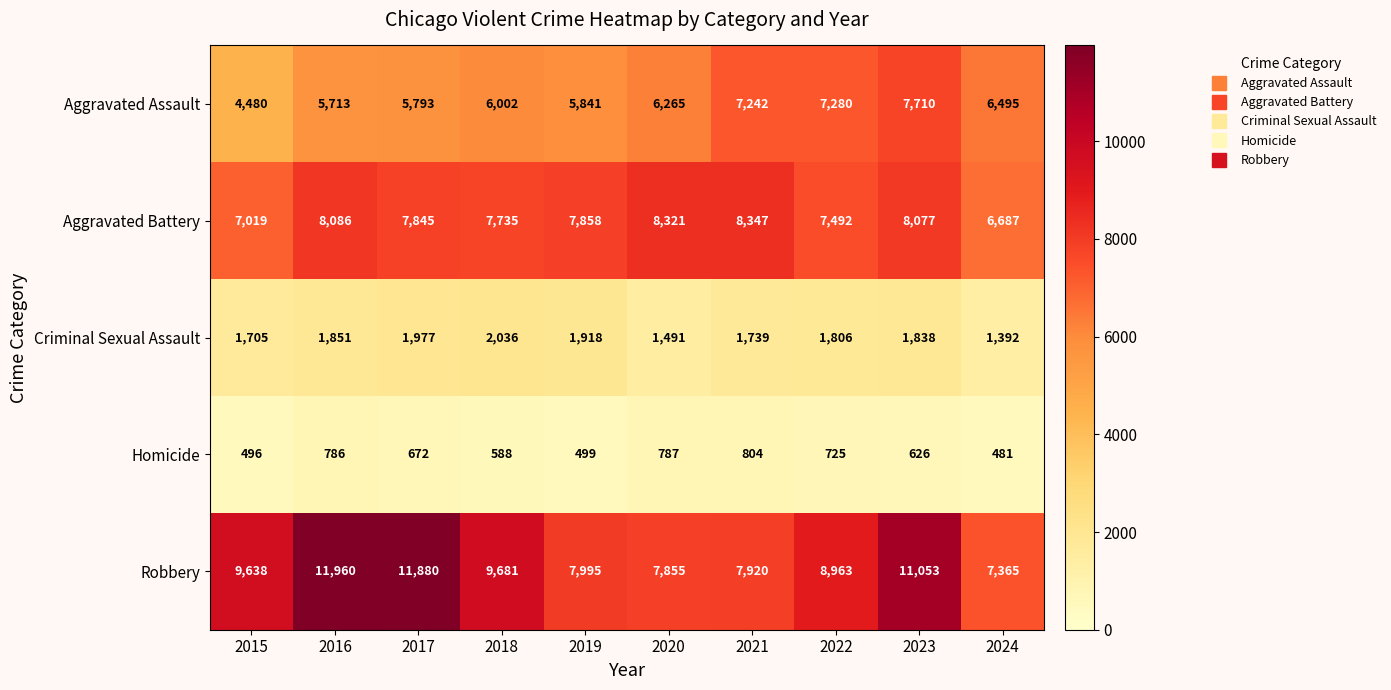

Which series changed the most between 2016 and 2022?

Robbery